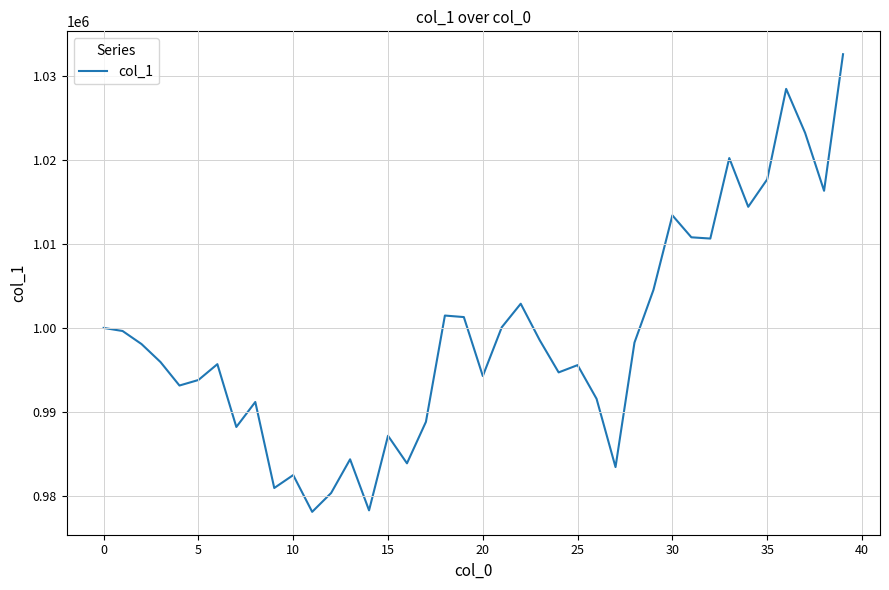

Does the chart have visible grid lines?

Yes